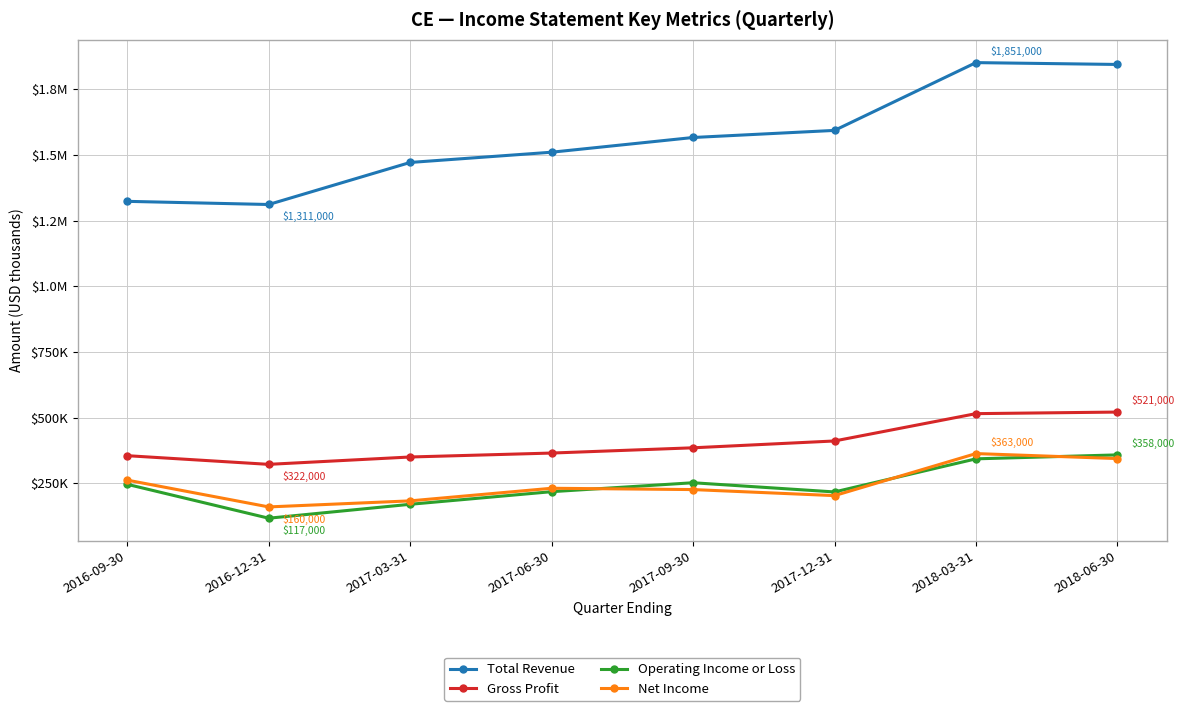

Is this an area chart (filled region under the line)?

No